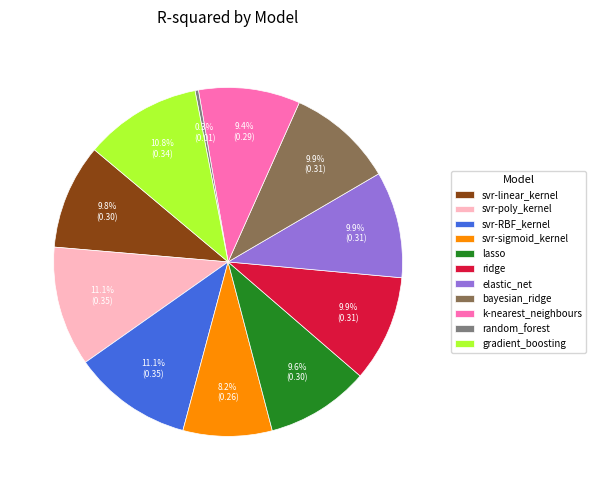

To the nearest percent, what is the difference between the elastic_net and gradient_boosting slice percentages?

1%